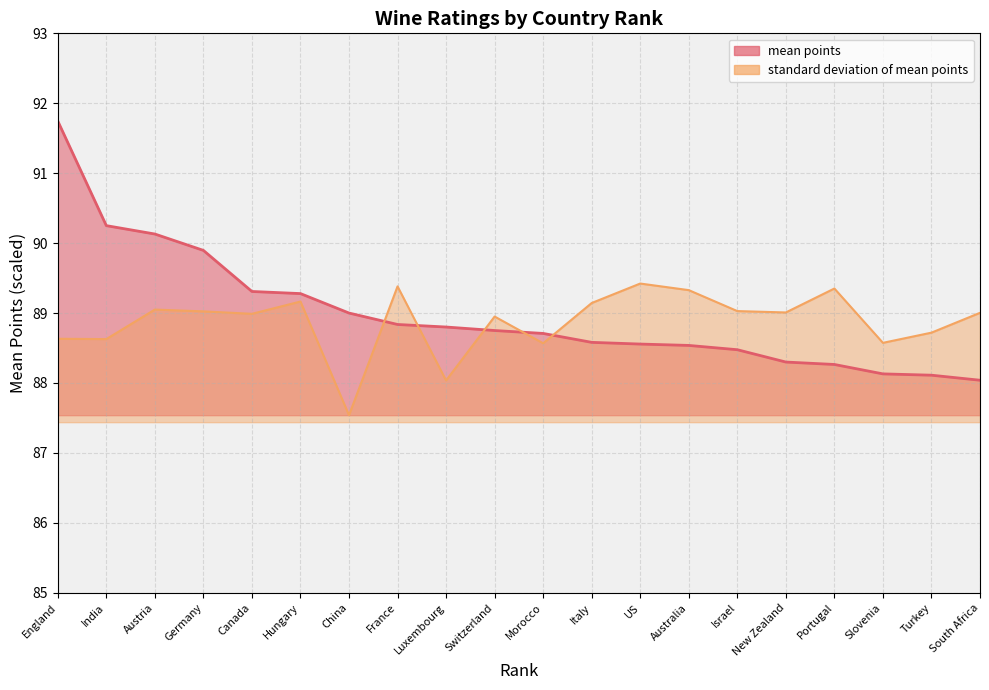

What is the label of the 9th point from the right?

Italy